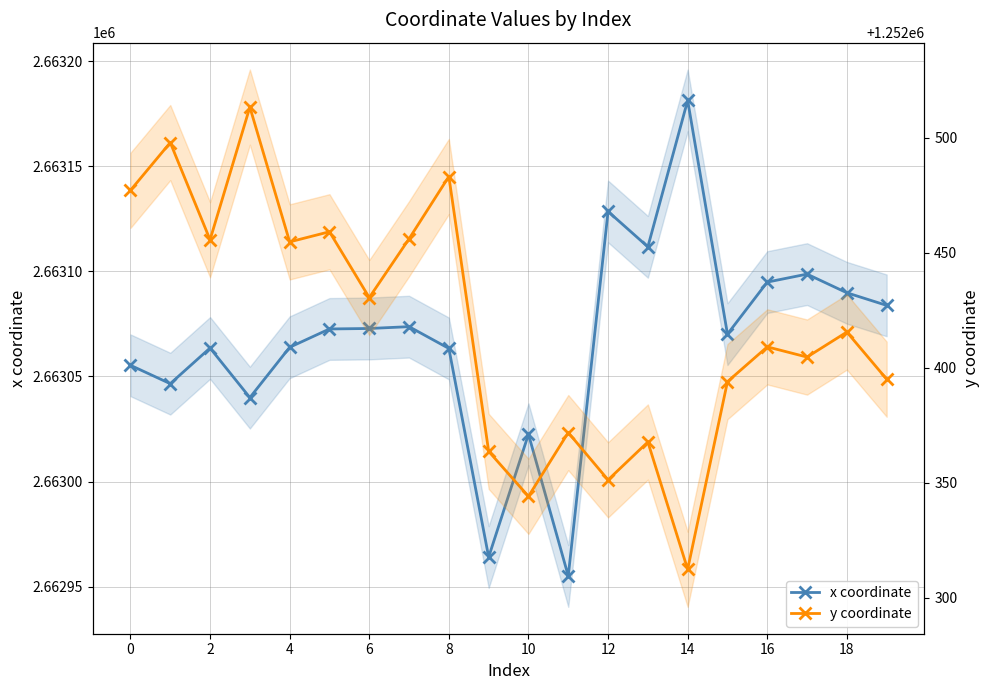

Which category has the highest value in the x coordinate series?

14